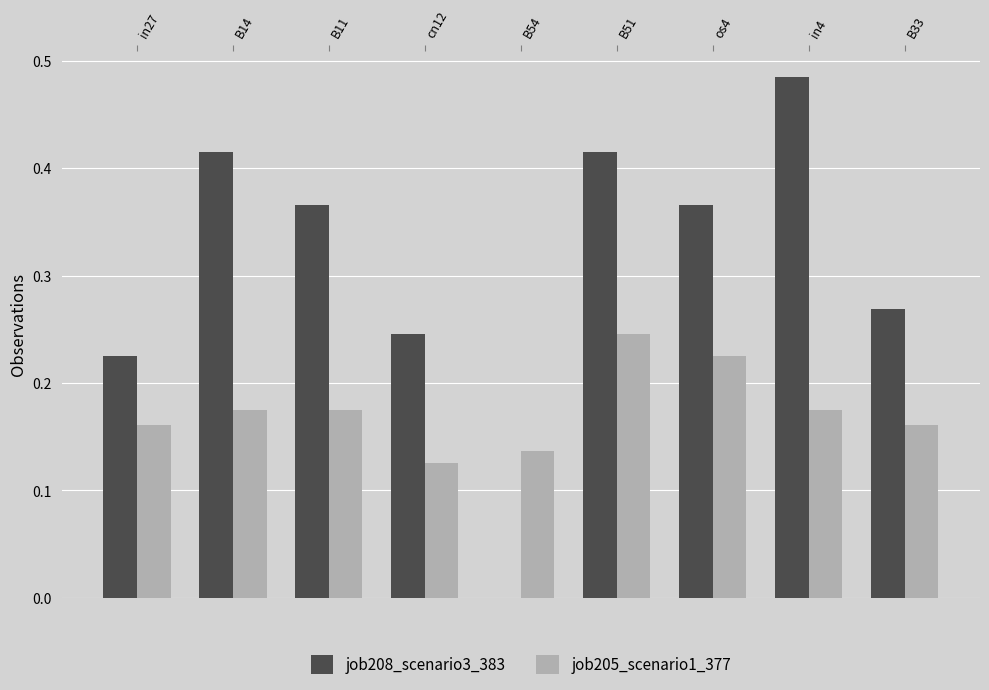

How many categories are shown in the chart?

9